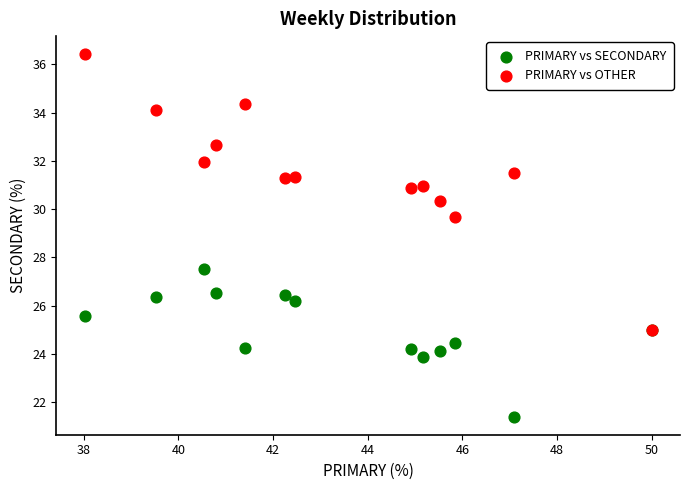

What are all the series names shown in the legend?

PRIMARY vs SECONDARY, PRIMARY vs OTHER